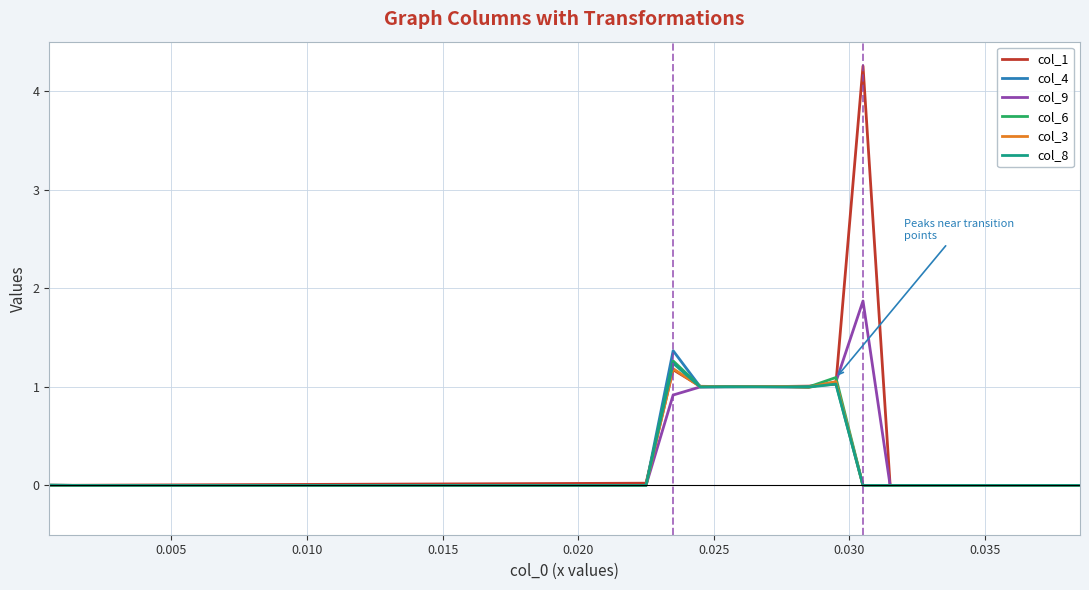

What is the maximum value shown in the chart?

4.3